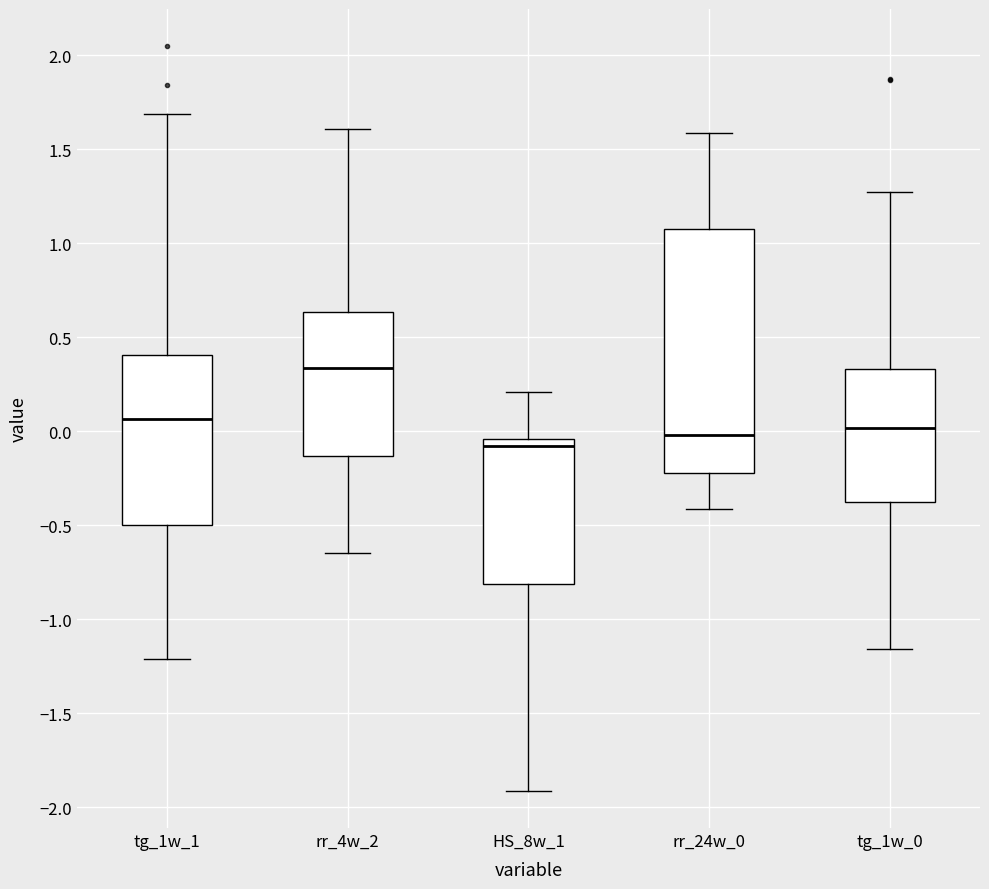

Where is the upper edge of the box for tg_1w_0 on the y-axis? The values are not printed on the chart, so give them approximately, as read against the axis.

0.35